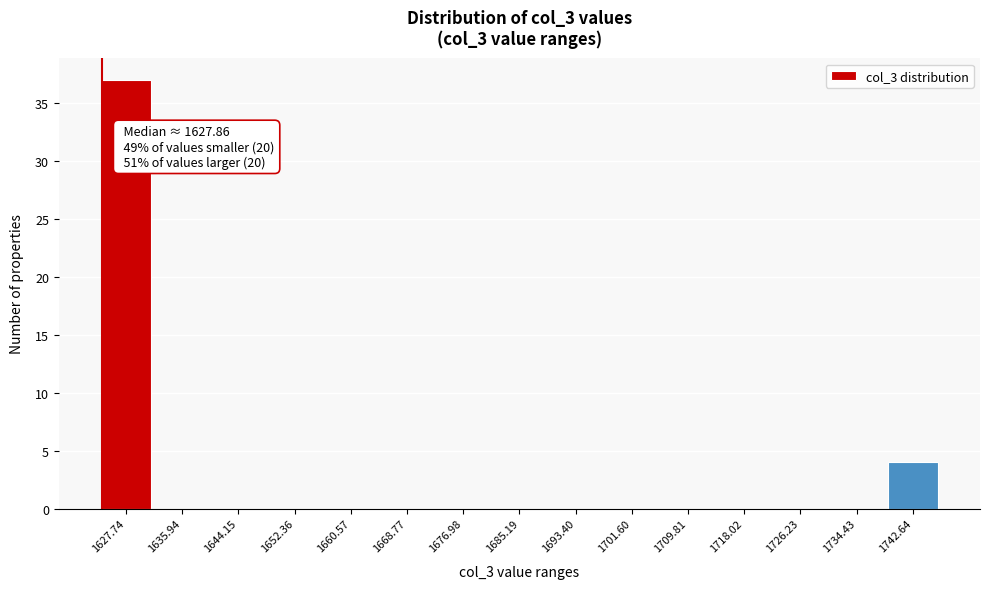

Reading right to left, list all the values displayed in this chart.

1742.64=4	1734.43=0	1726.23=0	1718.02=0	1709.81=0	1701.60=0	1693.40=0	1685.19=0	1676.98=0	1668.77=0	1660.57=0	1652.36=0	1644.15=0	1635.94=0	1627.74=37